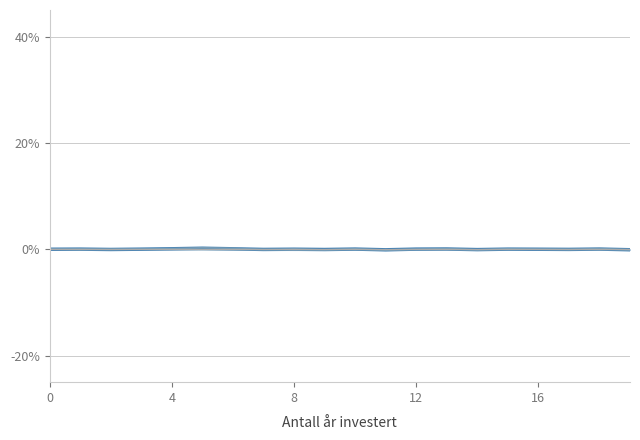

How many lines are shown in the chart?

3